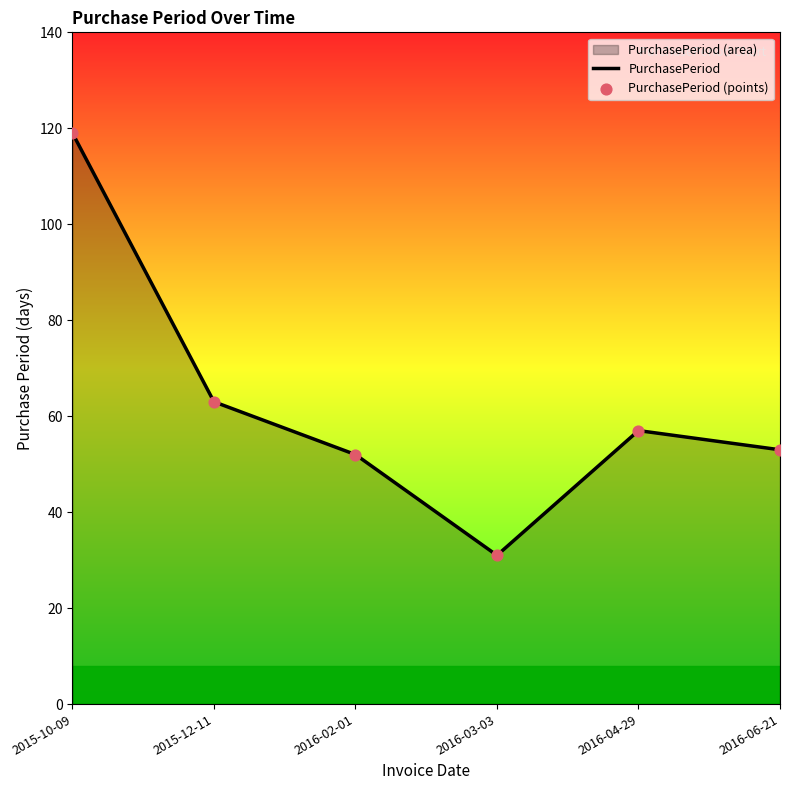

What is the total value across all series at 2015-10-09?

238